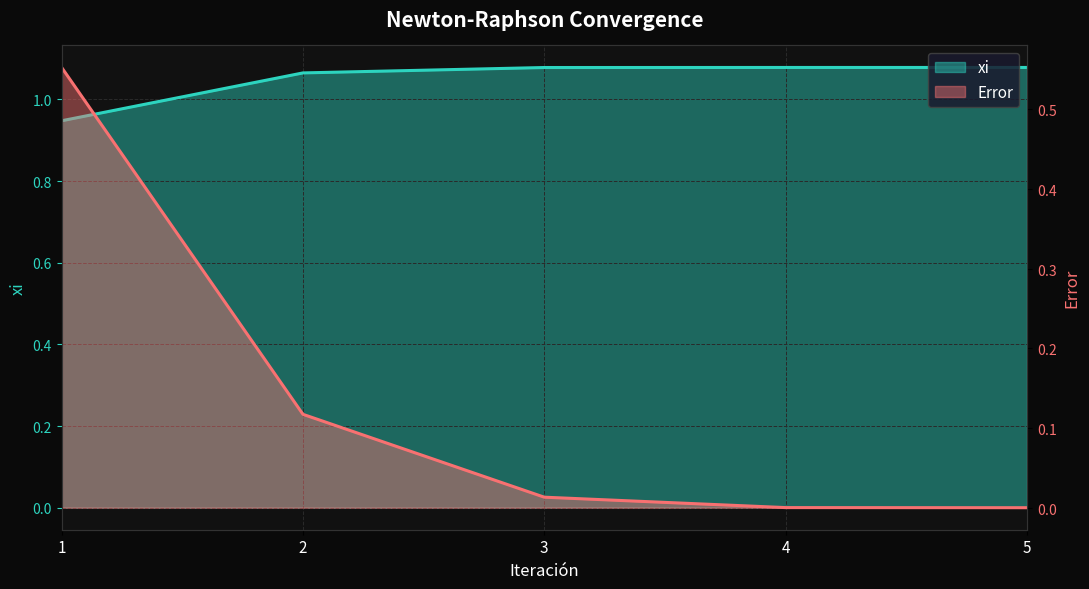

Reading left to right, list all the values displayed in this chart.

xi: 0.9	1.1	1.1	1.1	1.1
Error: 0.6	0.1	0.0	0.0	0.0